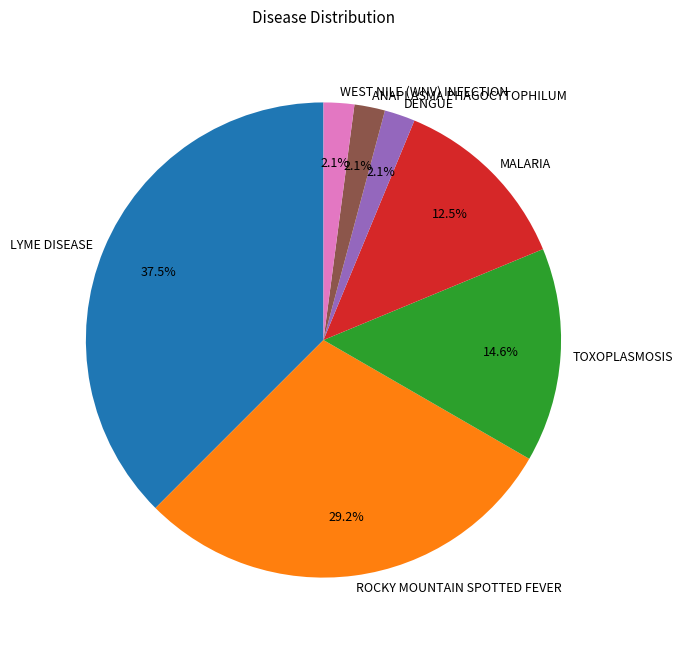

To the nearest percent, what is the combined percentage of MALARIA and TOXOPLASMOSIS?

27%